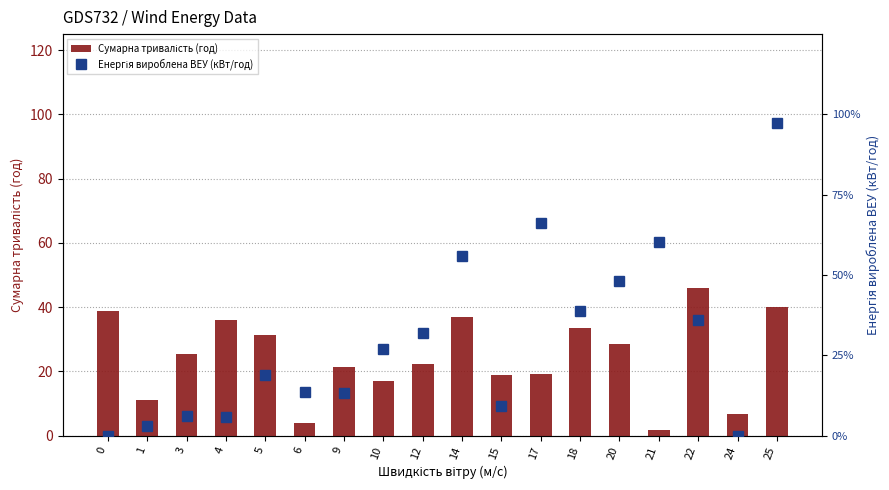

What are all the series names shown in the legend?

Сумарна тривалість (год), Енергія вироблена ВЕУ (кВт/год)